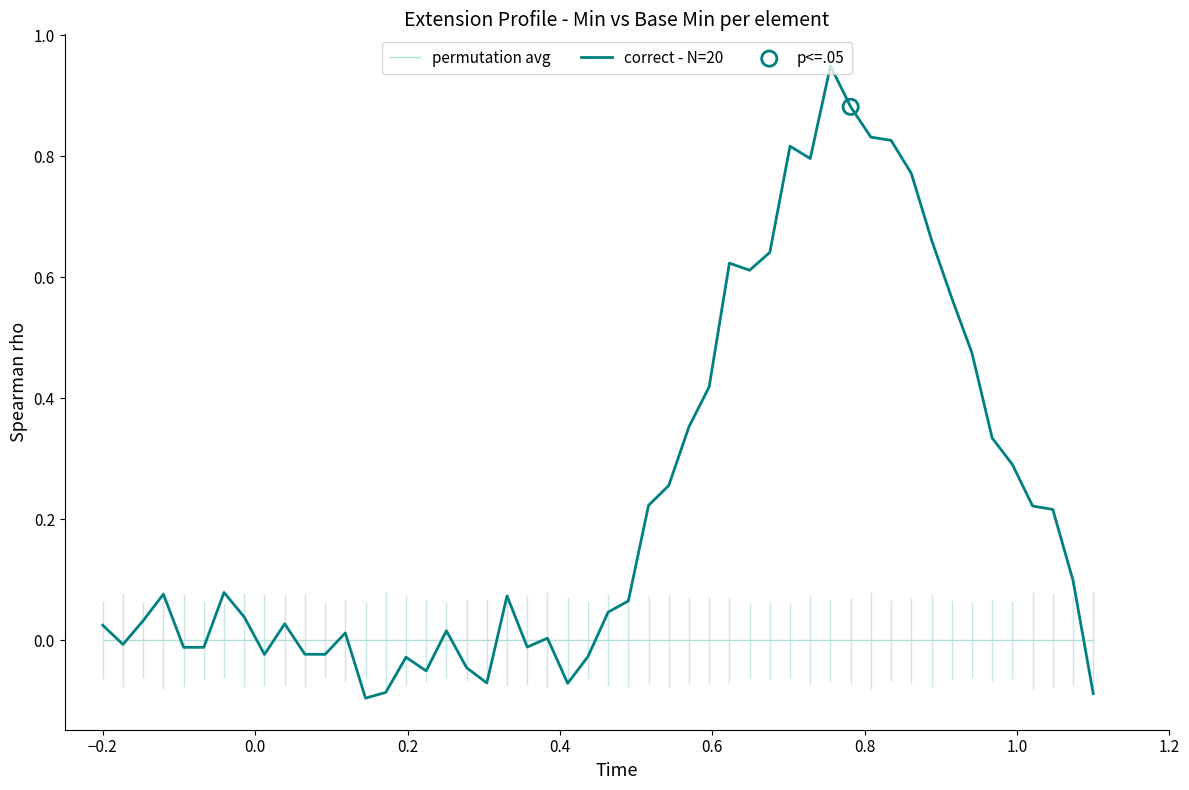

Which series has the widest spread of values?

correct - N=20